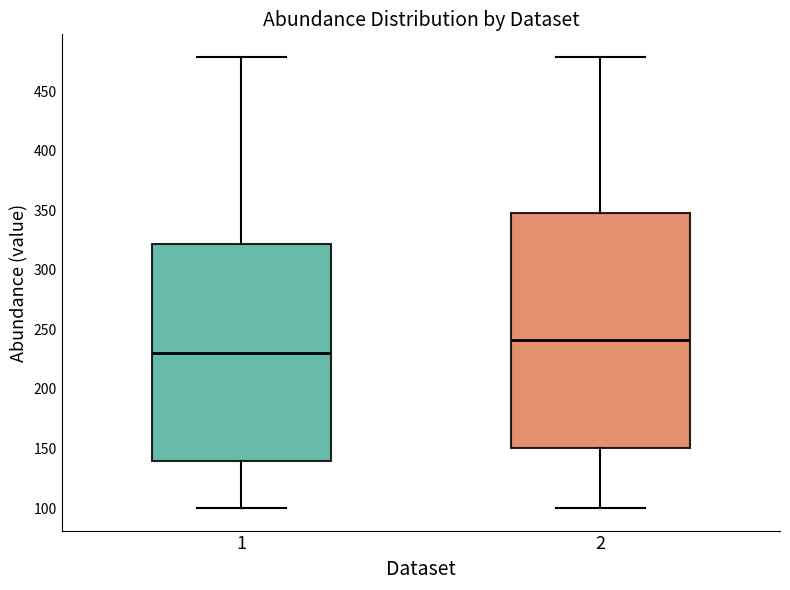

Reading left to right, read every box against the y-axis: the position of its median line, the range the box covers, and the ends of its whiskers. The values are not printed on the chart, so give them approximately, as read against the axis.

1: median 230, box 140 to 320, whiskers 100 to 480
2: median 240, box 150 to 350, whiskers 100 to 480